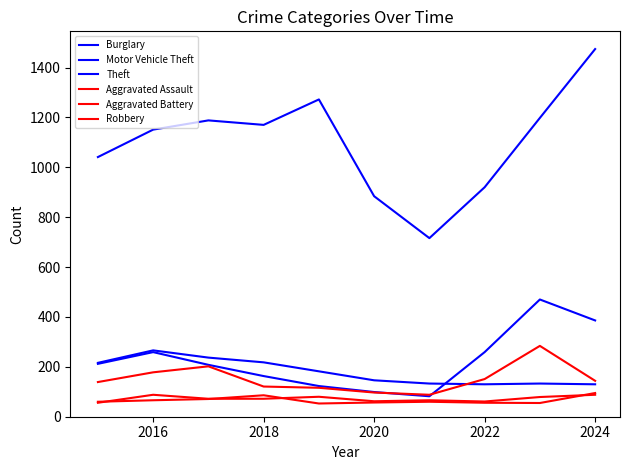

What is the difference between the second highest and minimum values in the Motor Vehicle Theft series?

304